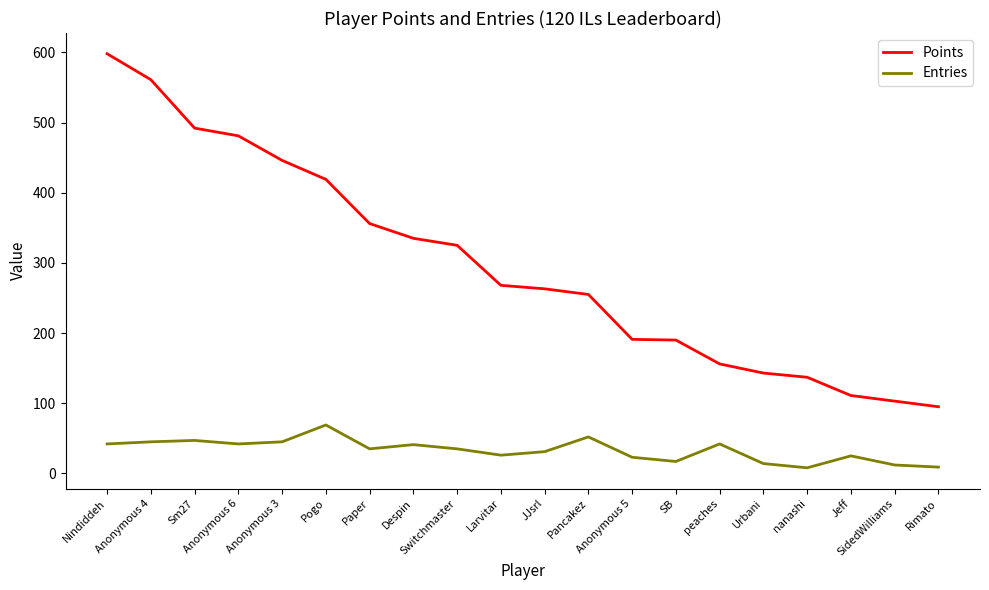

Rank the series by their maximum value, from highest to lowest.

Points, Entries